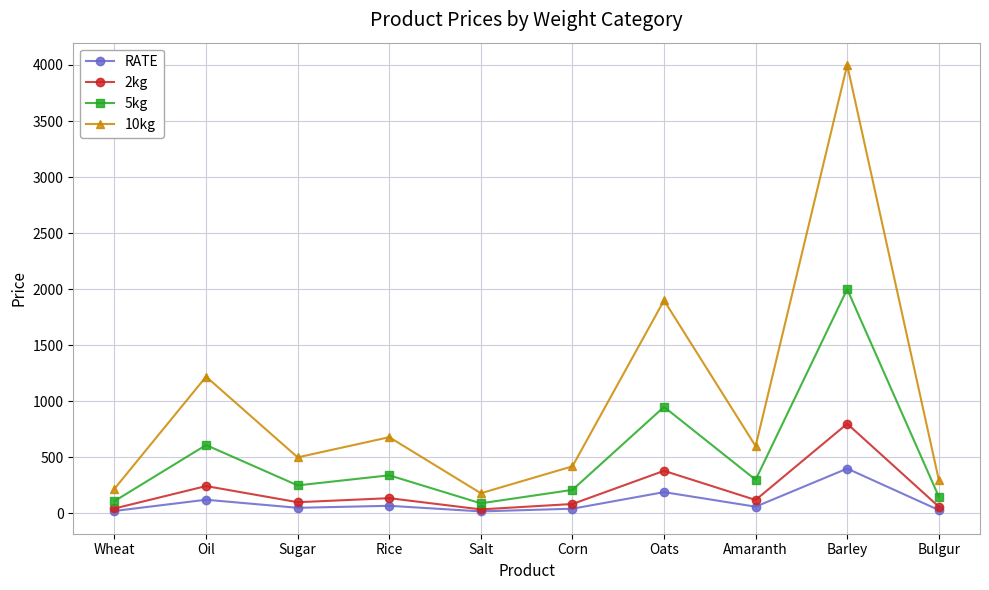

Which series has the largest total across all categories?

10kg